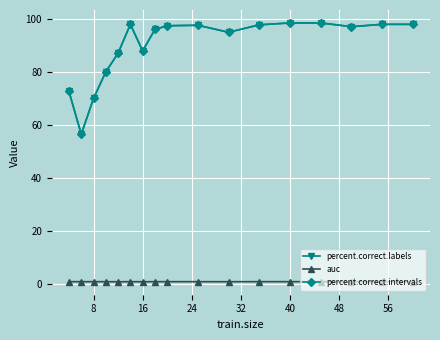

Which series has the widest spread of values?

percent.correct.labels